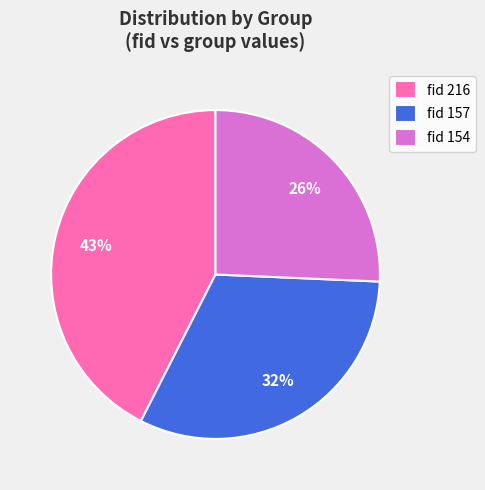

How many slices are in this pie chart?

3